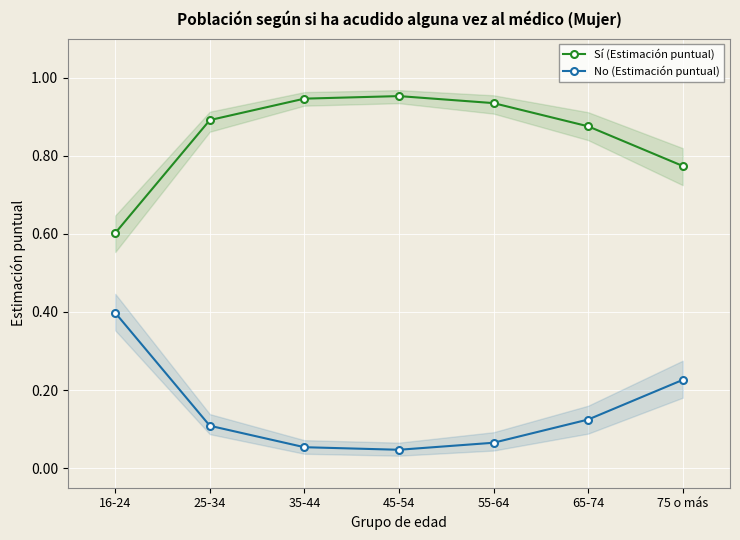

True or false: Sí (Estimación puntual) has a value of 1.1 at 75 o más.

False